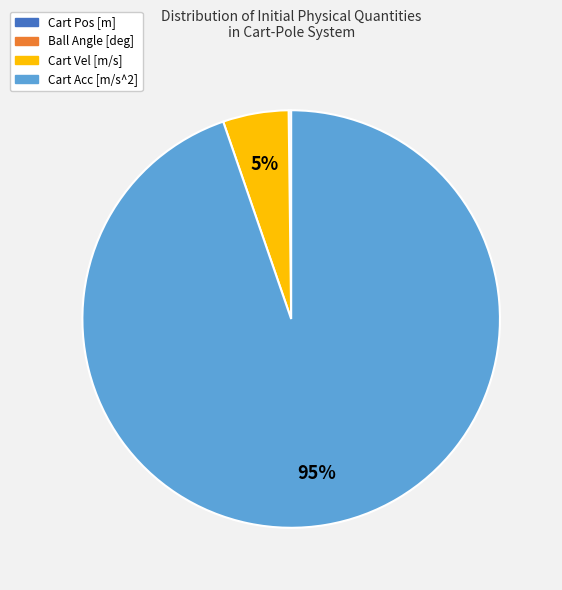

To the nearest percent, what portion does Cart Acc [m/s^2] represent?

95%